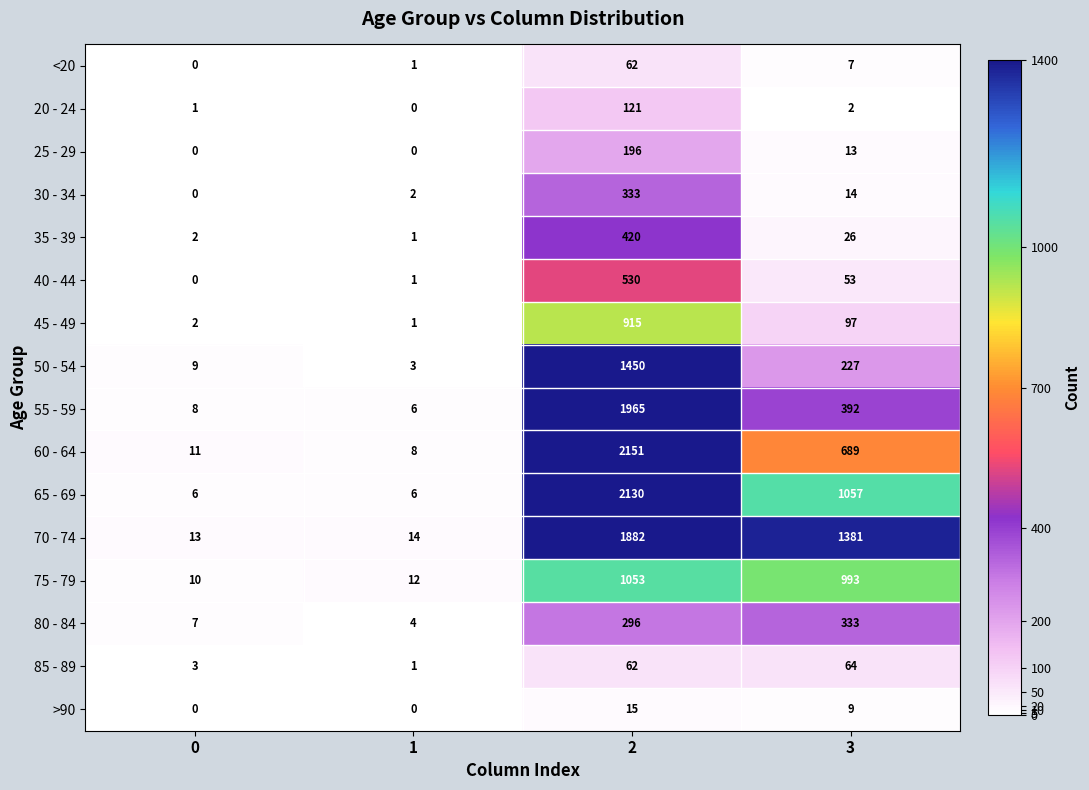

What is the total value across all series at 3?

5357